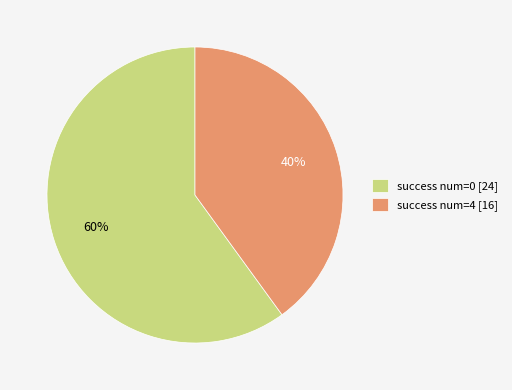

What is the largest slice in the pie chart?

success num=0 [24]